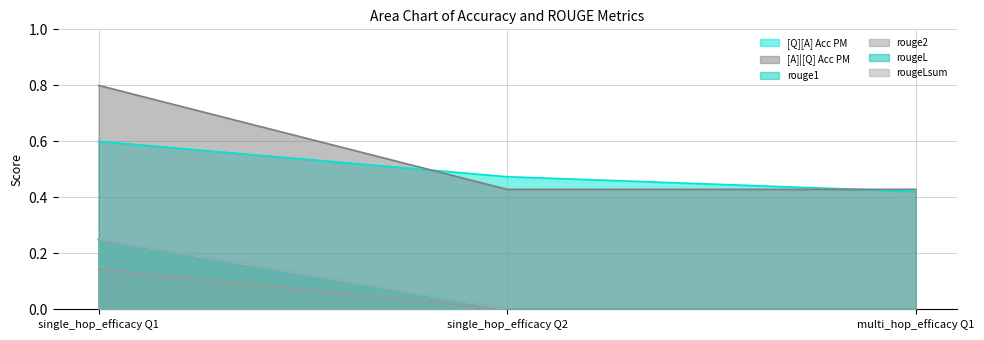

Reading left to right, list all the values displayed in this chart.

[Q][A] Acc PM: 0.6	0.5	0.4
[A]|[Q] Acc PM: 0.8	0.4	0.4
rouge1: 0.2	0.0	0.0
rouge2: 0.1	0.0	0.0
rougeL: 0.2	0.0	0.0
rougeLsum: 0.2	0.0	0.0